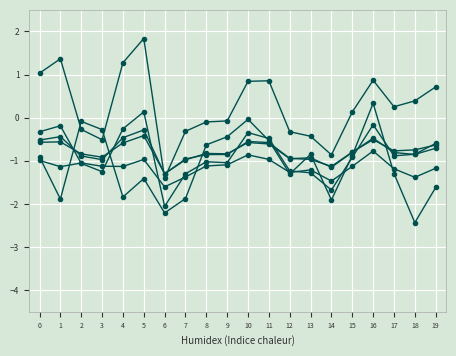

Count the number of data series in this chart.

6